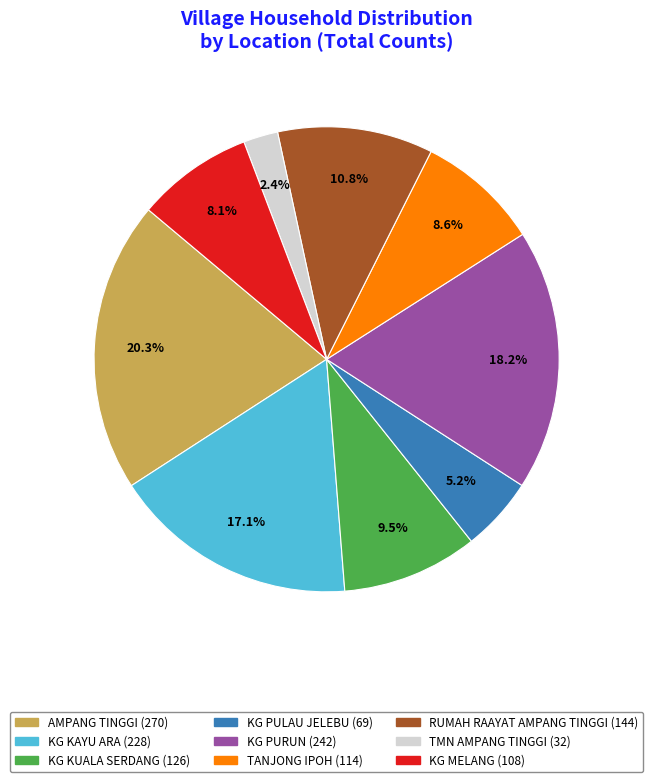

Between RUMAH RAAYAT AMPANG TINGGI and KG PURUN, which is larger?

KG PURUN